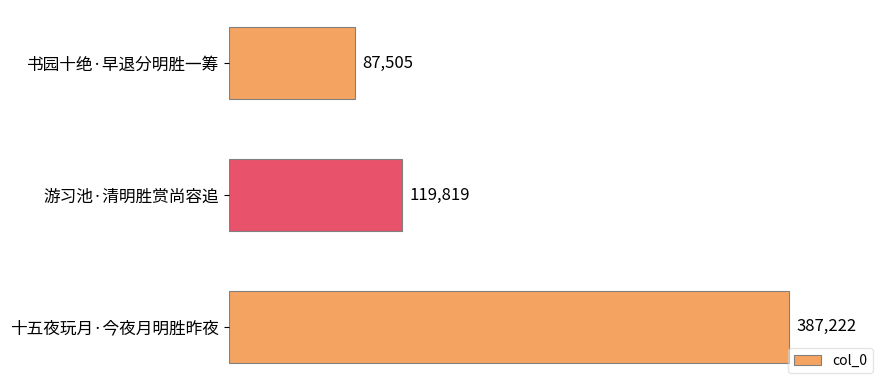

Is it true that the value at 书园十绝·早退分明胜一筹 is 132699?

False